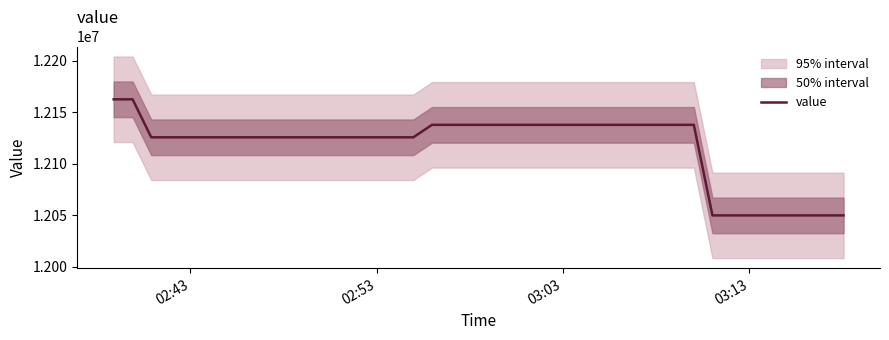

What is the smallest value displayed?

12049795.4